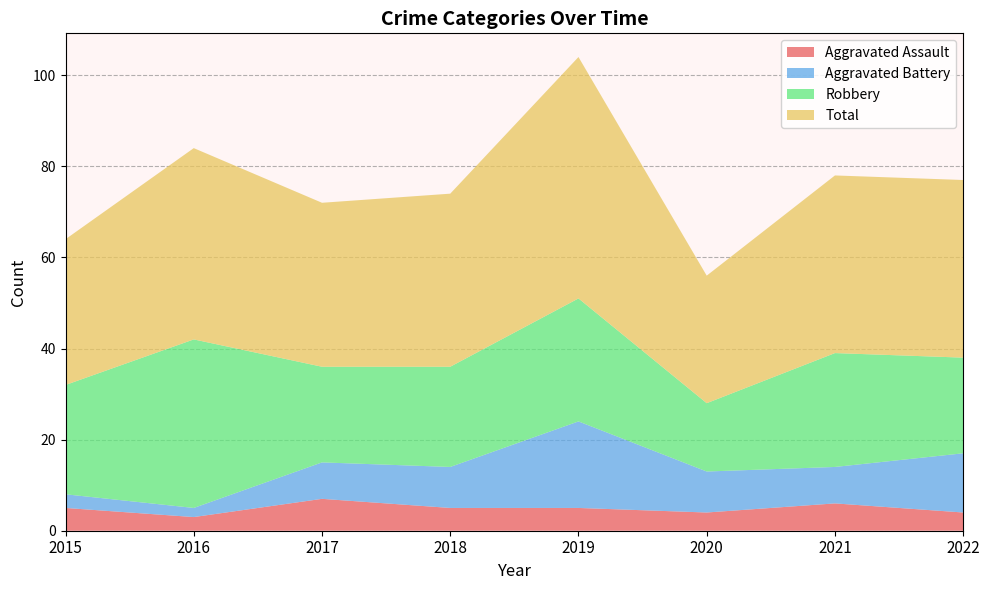

Reading right to left, transcribe all the data shown in this chart.

Aggravated Assault: 2022=4	2021=6	2020=4	2019=5	2018=5	2017=7	2016=3	2015=5
Aggravated Battery: 2022=13	2021=8	2020=9	2019=19	2018=9	2017=8	2016=2	2015=3
Robbery: 2022=21	2021=25	2020=15	2019=27	2018=22	2017=21	2016=37	2015=24
Total: 2022=39	2021=39	2020=28	2019=53	2018=38	2017=36	2016=42	2015=32